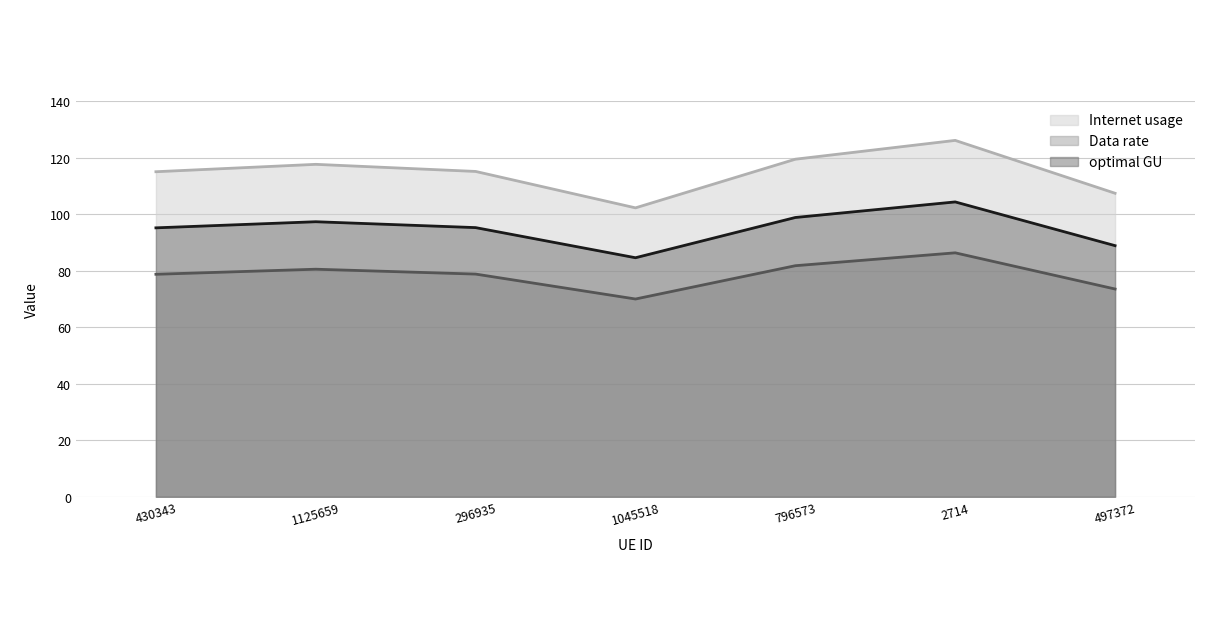

How many lines are shown in the chart?

3